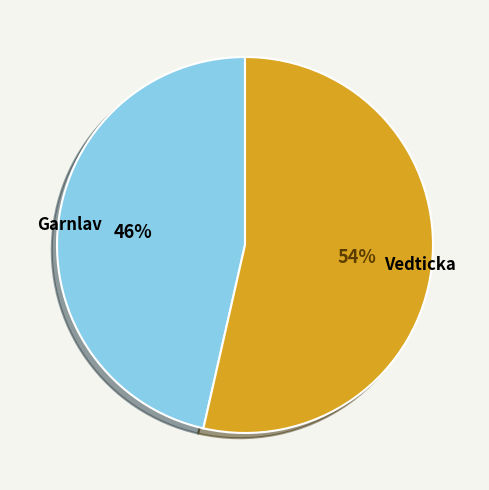

True or false: Garnlav accounts for 54% of the total.

False